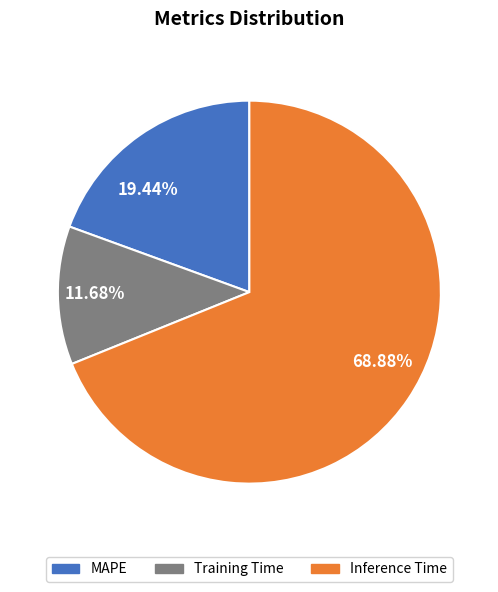

Which slice is the largest?

68.88%